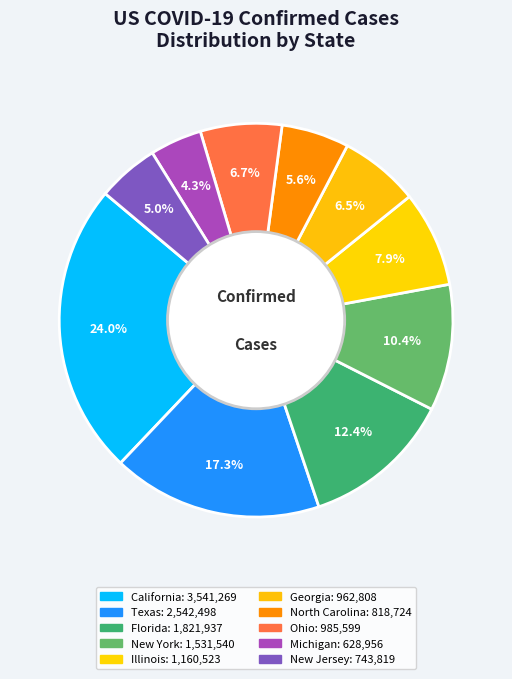

Approximately how many times larger is the value at Illinois compared to Georgia?

1.2